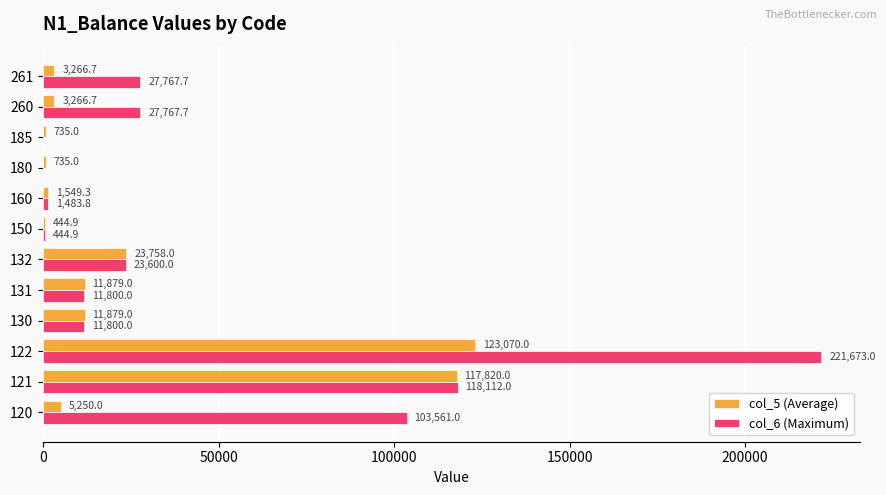

Between 130 and 132, which series saw the biggest shift?

col_5 (Average)